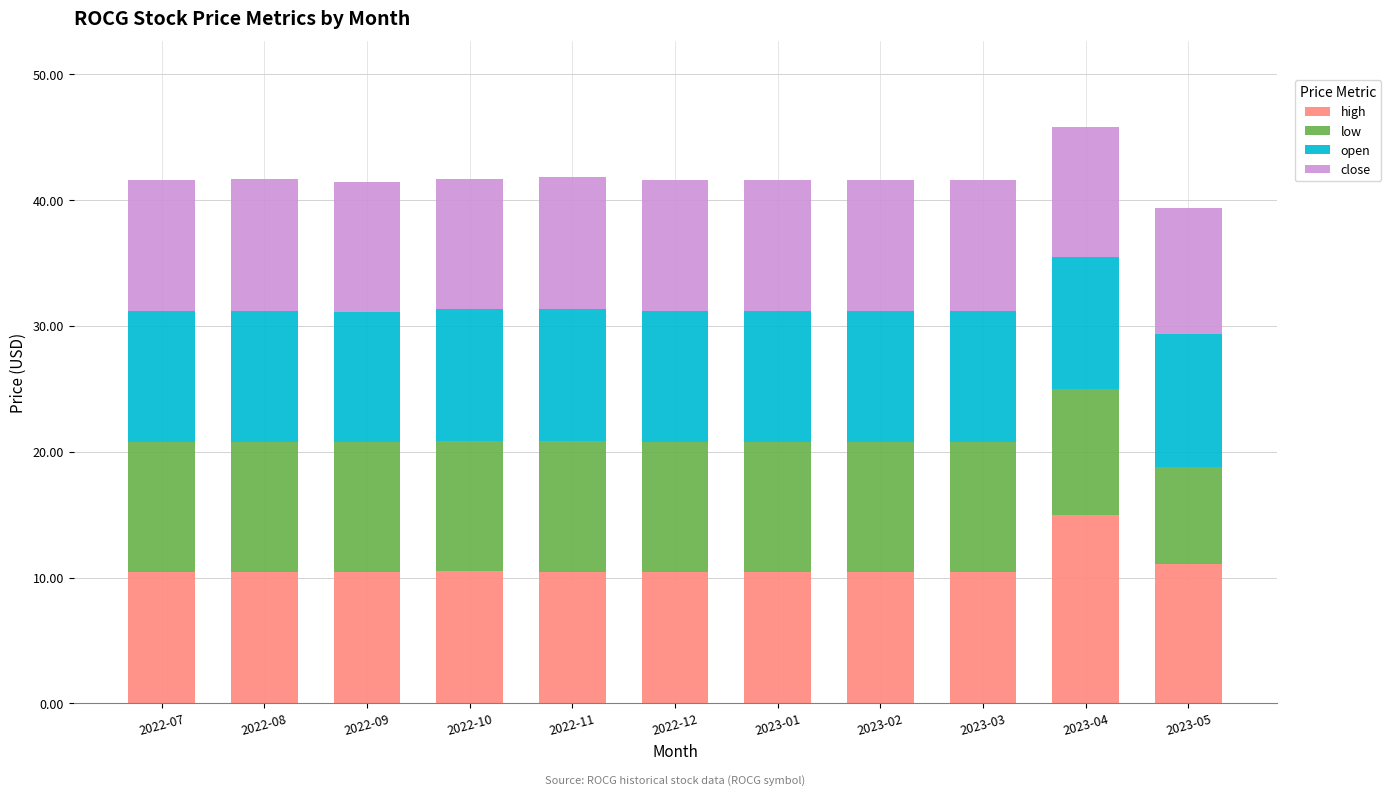

What is the approximate value of high at 2022-10?

10.5